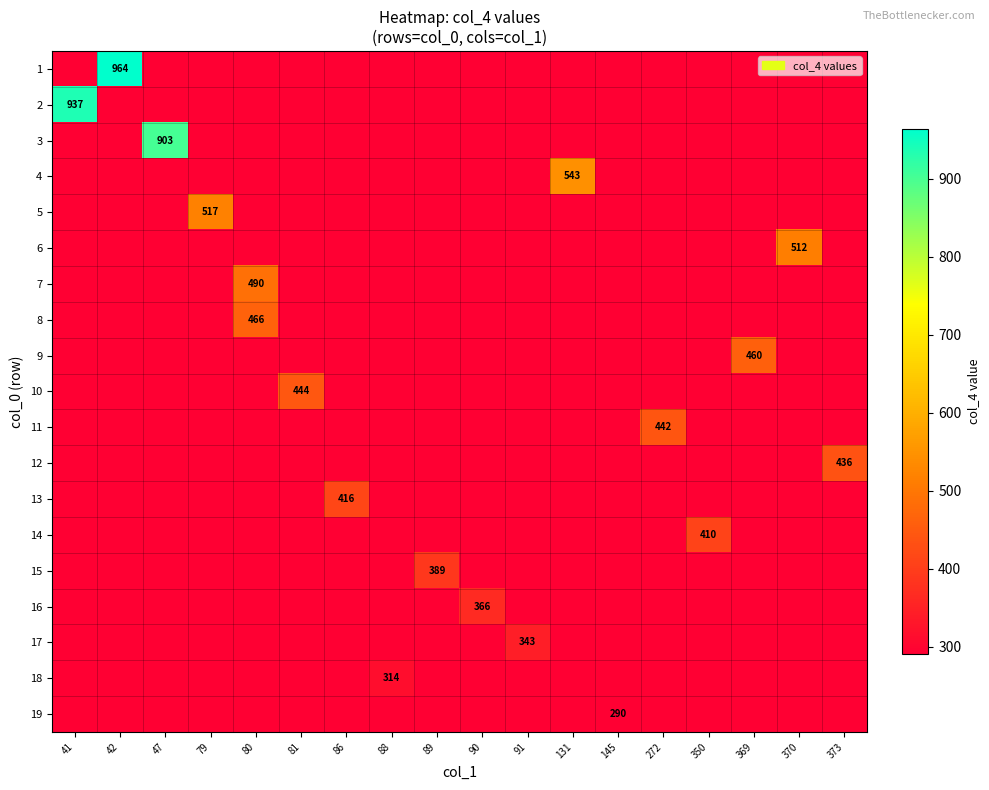

At which category does the chart reach its peak across all series?

42